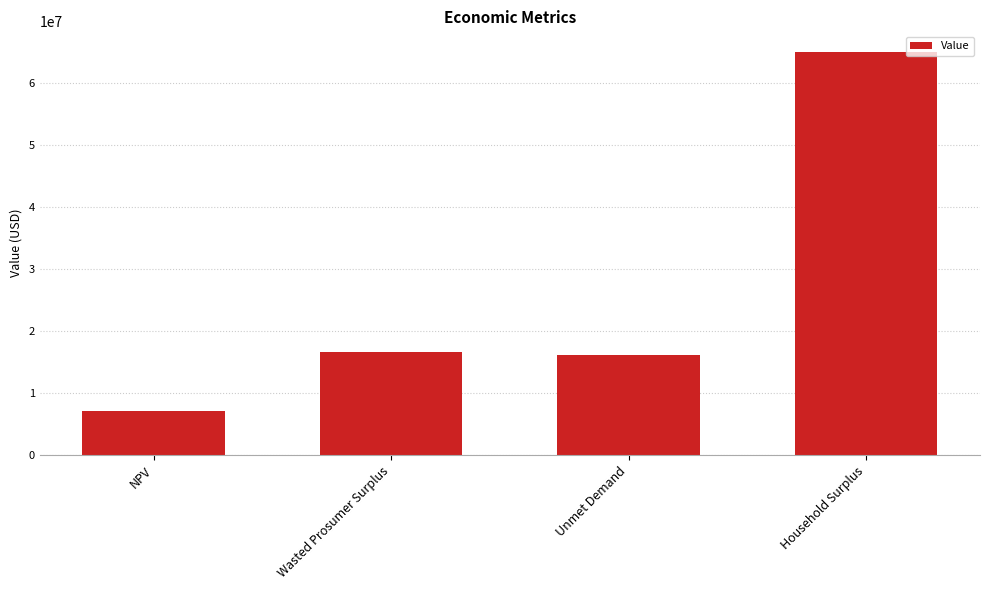

Reading right to left, what are all the values shown in this chart?

64993616.8	16044073.3	16587682.5	7125348.3